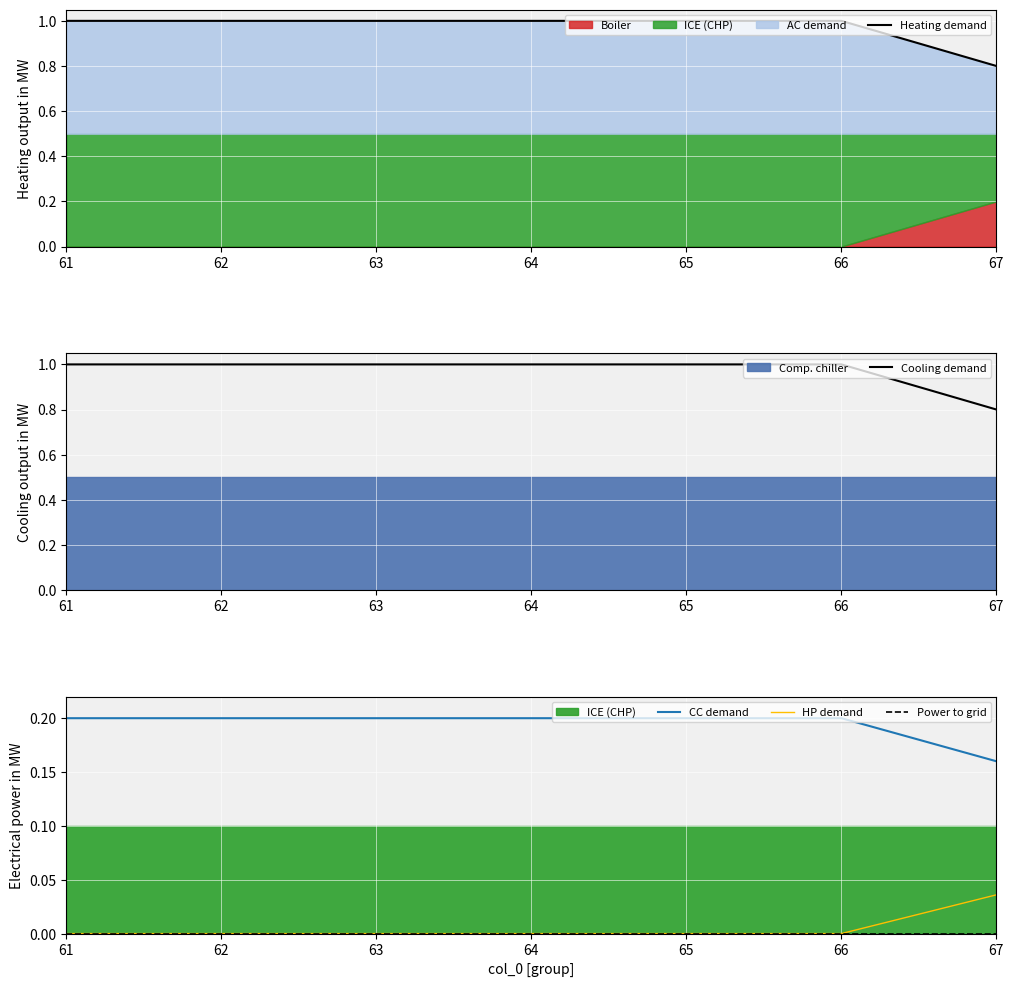

Which series has the largest range (max minus min)?

Heating demand